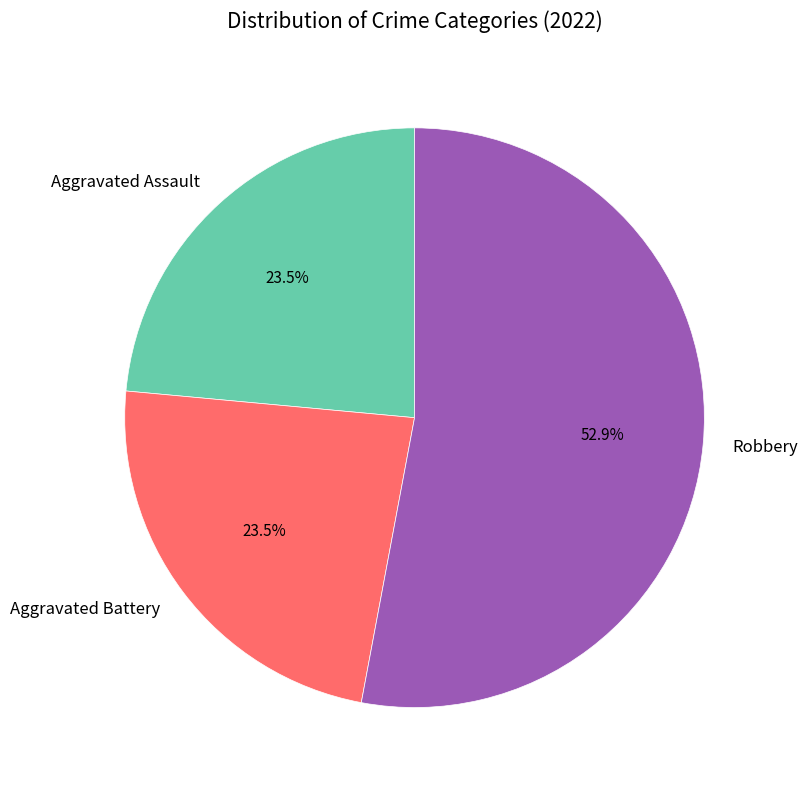

Which category accounts for the majority?

Robbery